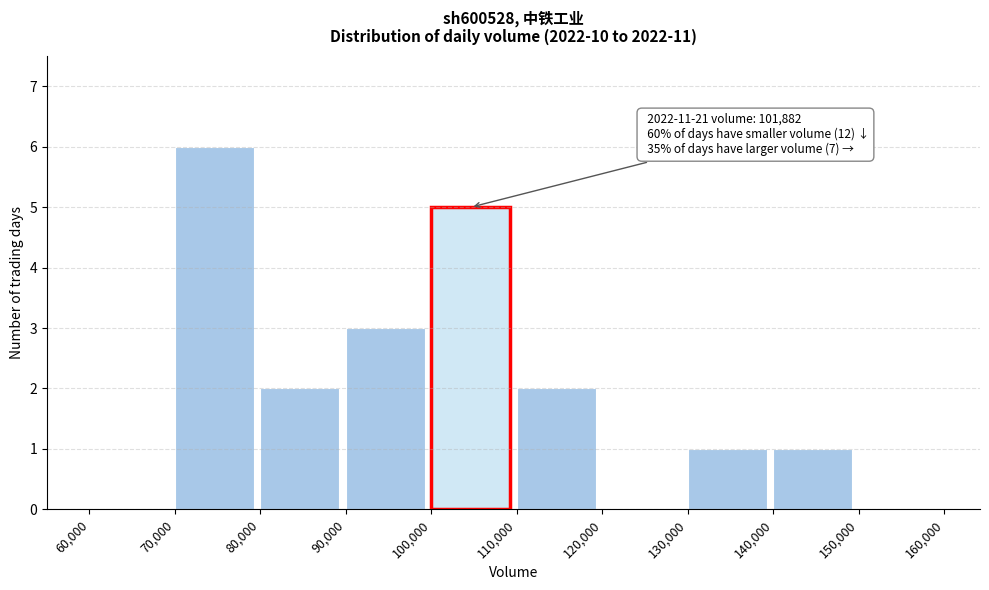

Which range on the x-axis has the tallest bar?

70,000 to 80,000